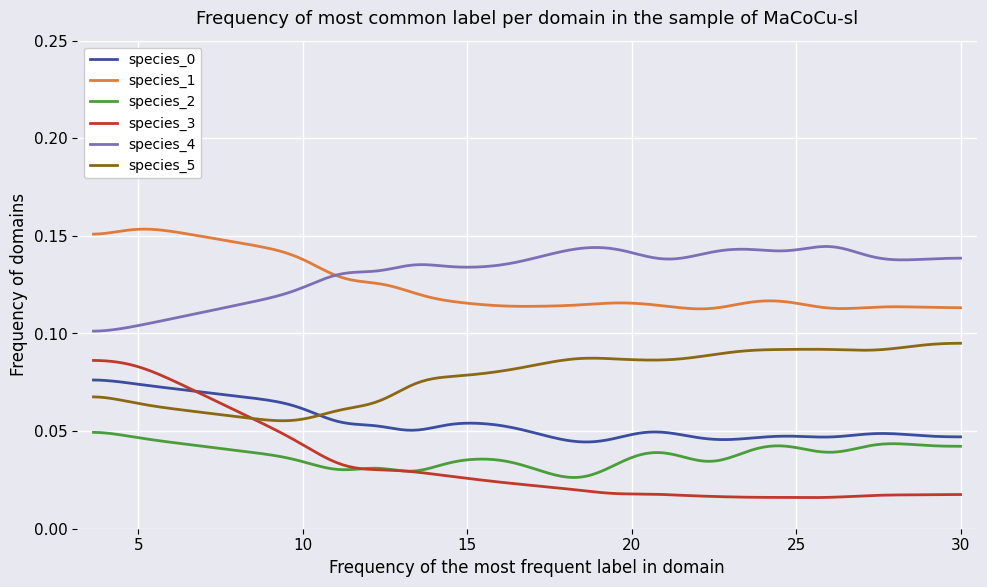

Which series has the widest spread of values?

species_3